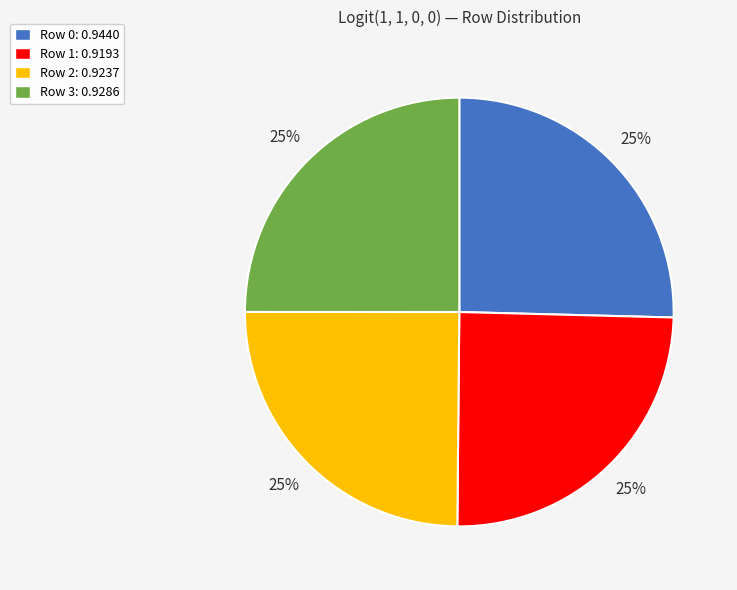

Is Row 2: 0.9237 the majority of the pie?

No